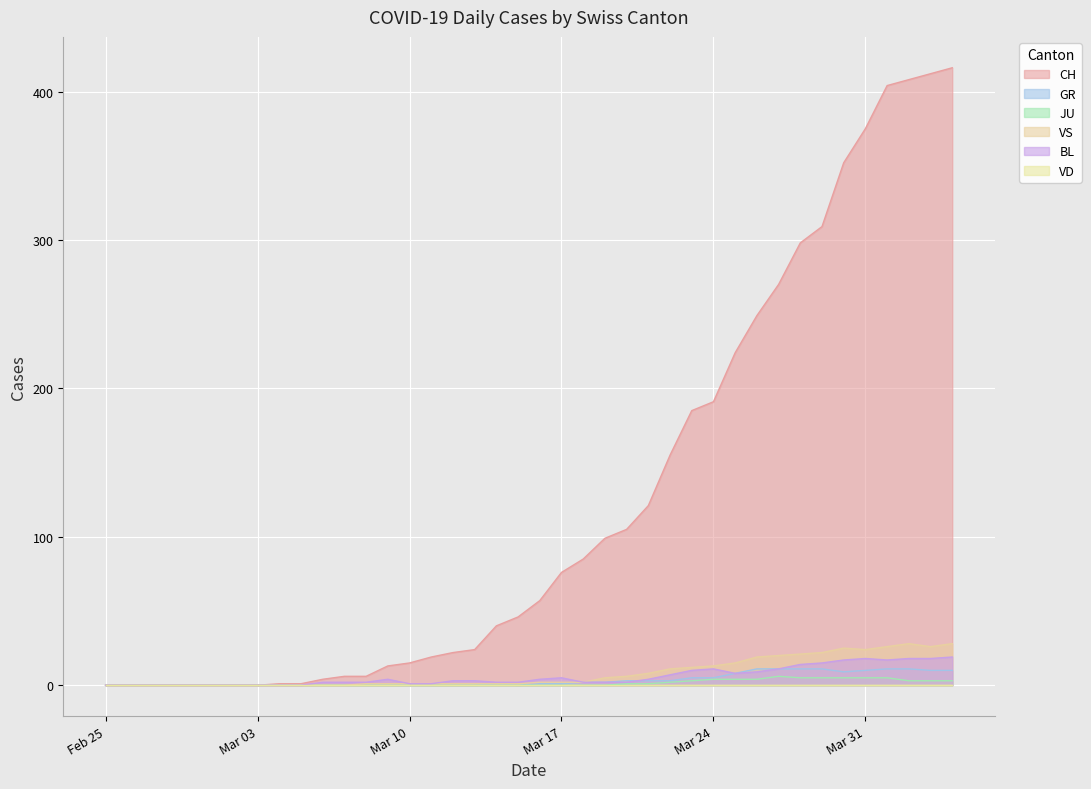

Which series has the largest total across all categories?

CH